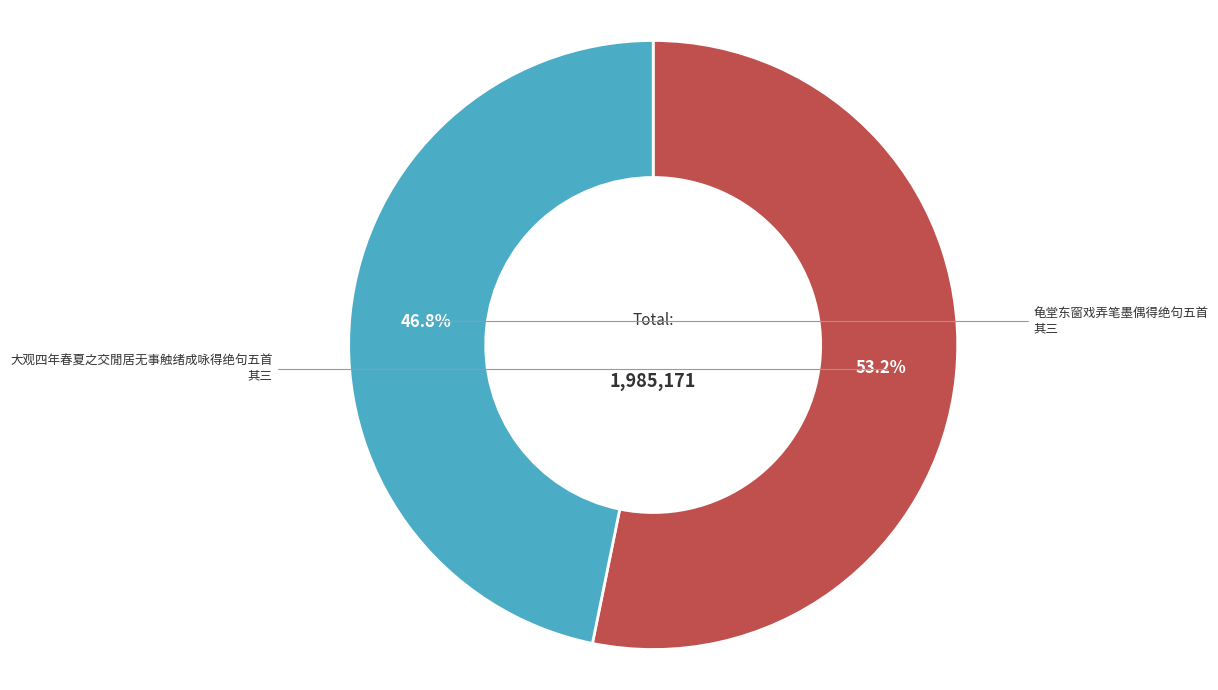

Is there a majority slice in this chart?

Yes